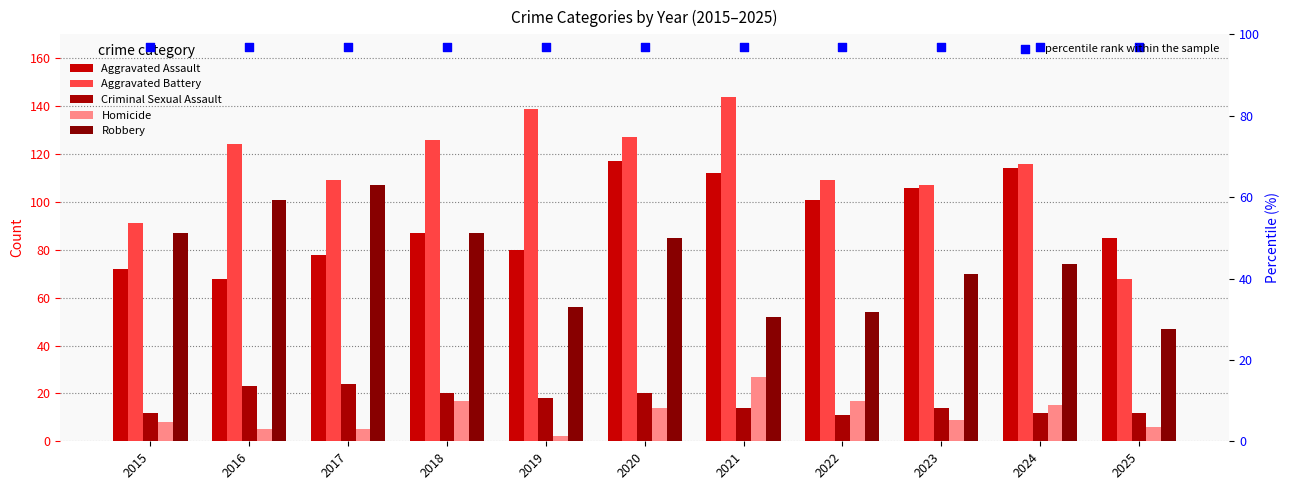

Which series has the widest spread of Y values?

Aggravated Battery